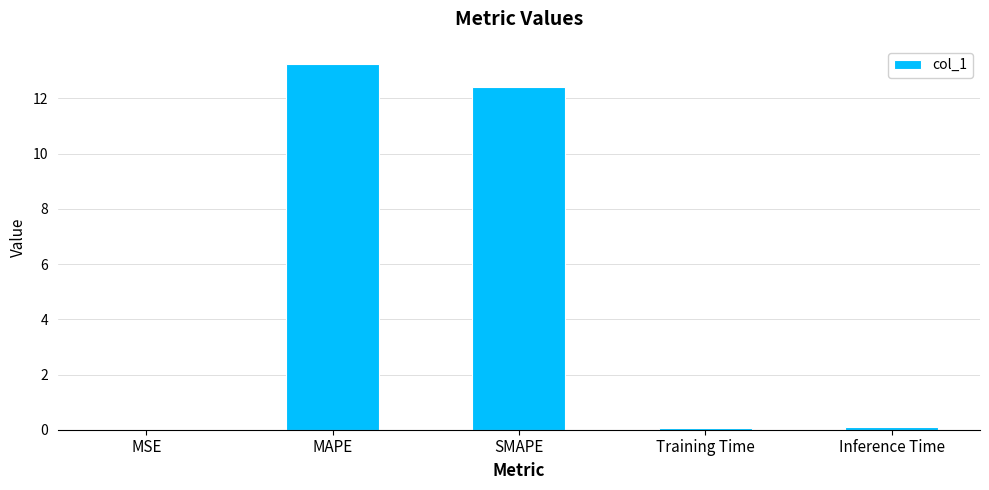

What is the sum of the values at Training Time and SMAPE?

12.5